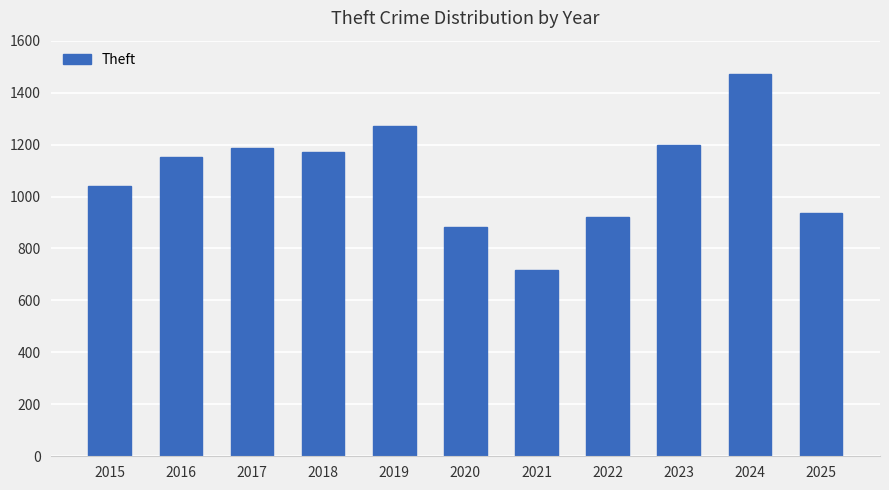

True or false: the data shows 920 at 2022.

True